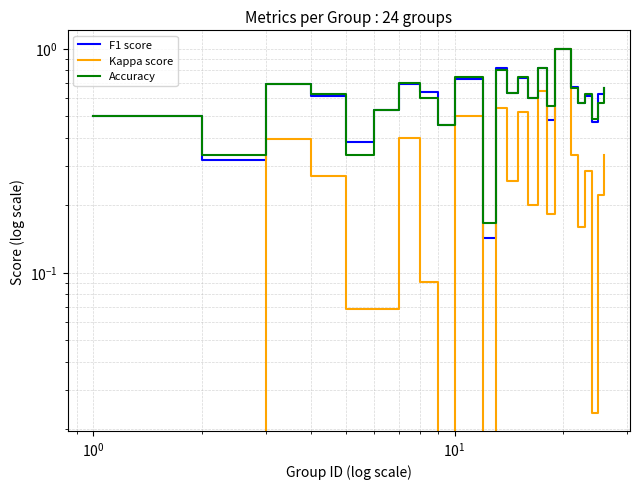

True or false: F1 score has a value of 0.3 at 15.

False